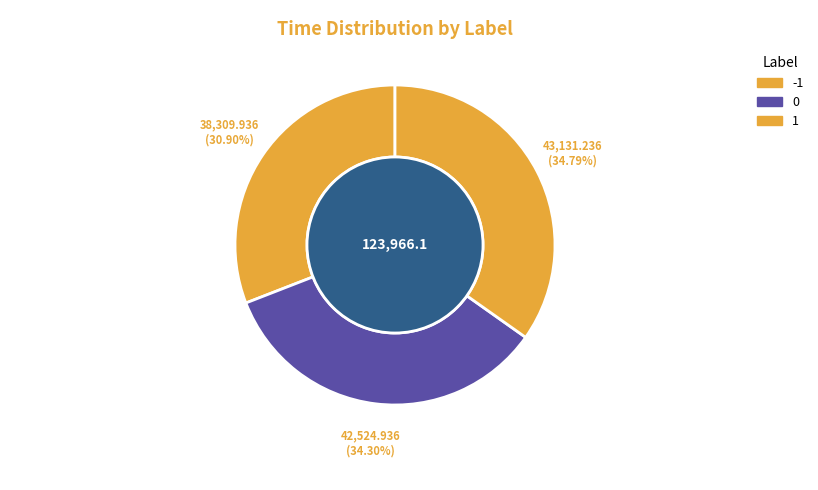

How many slices are in this pie chart?

3